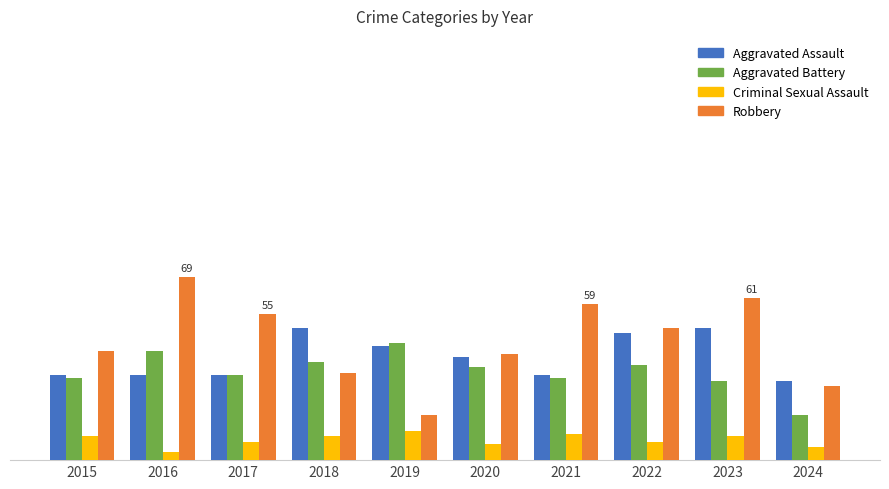

Which series has the largest total across all categories?

Robbery